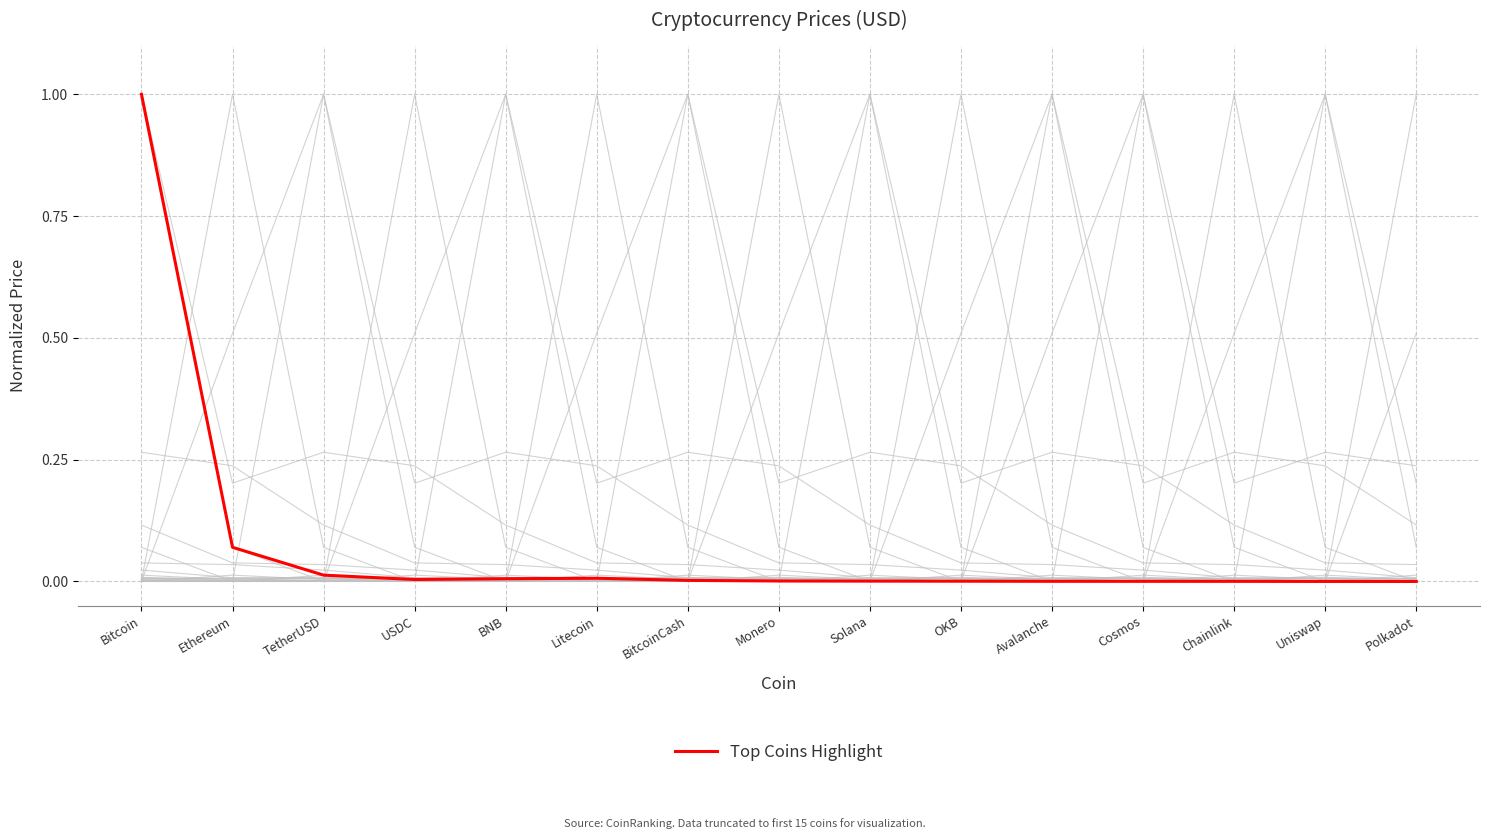

Count the number of categories in the chart.

15